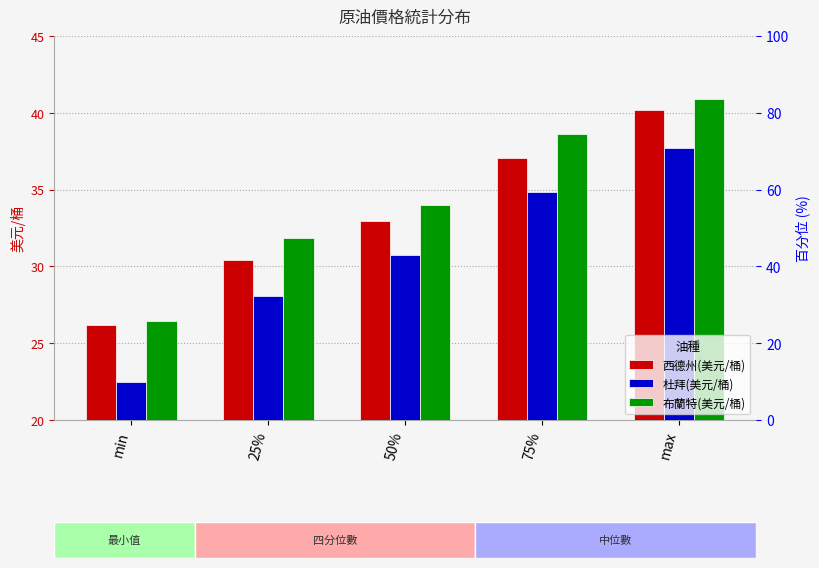

What value does the 布蘭特(美元/桶) series have at 25%?

31.8